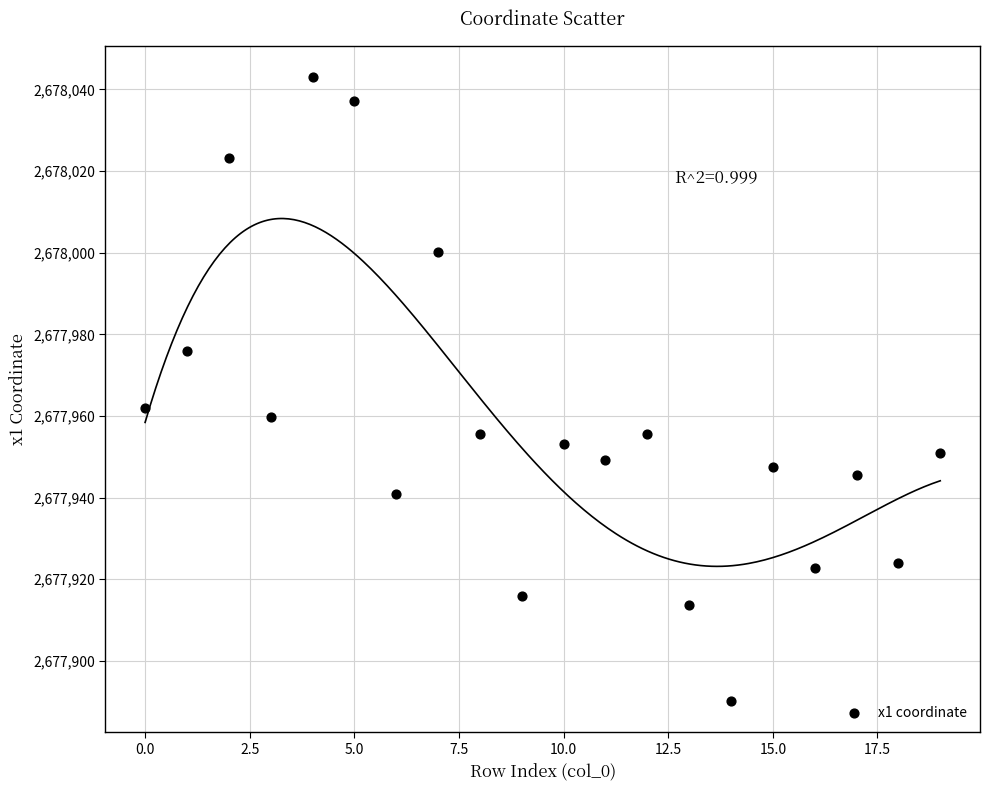

What Y value in the scatter plot is closest to 2677966?

2677962.0